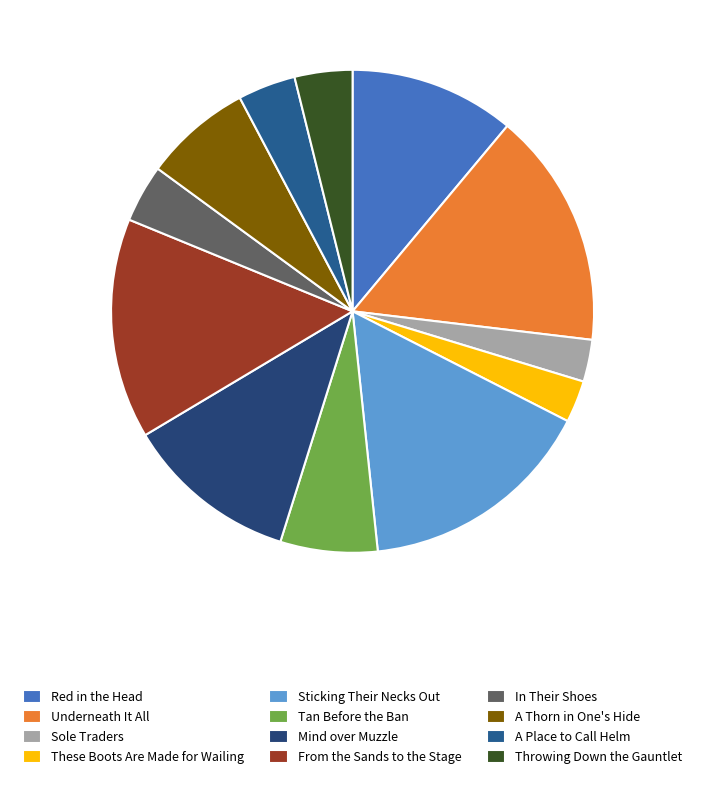

Is it true that In Their Shoes is 17% of the pie?

False